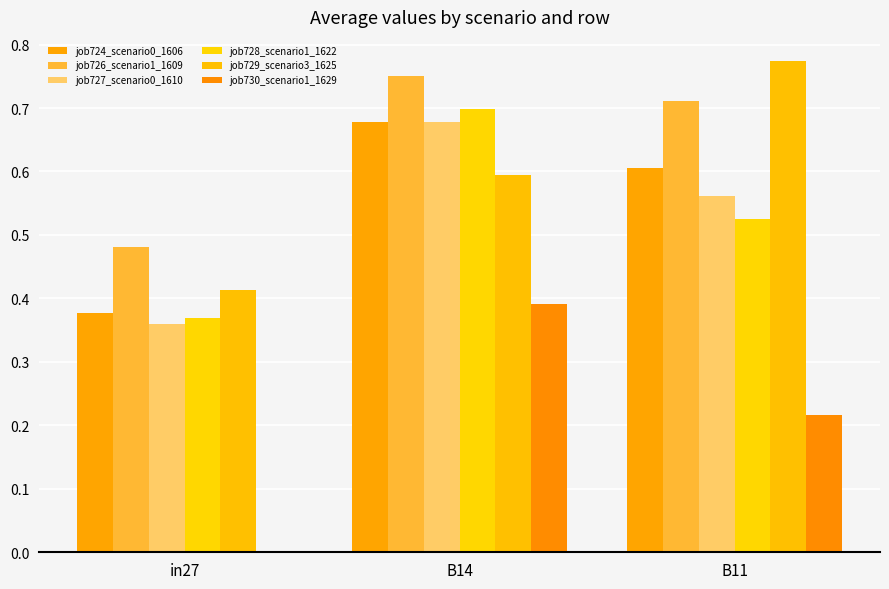

At which category is the sum across all series the highest?

B14